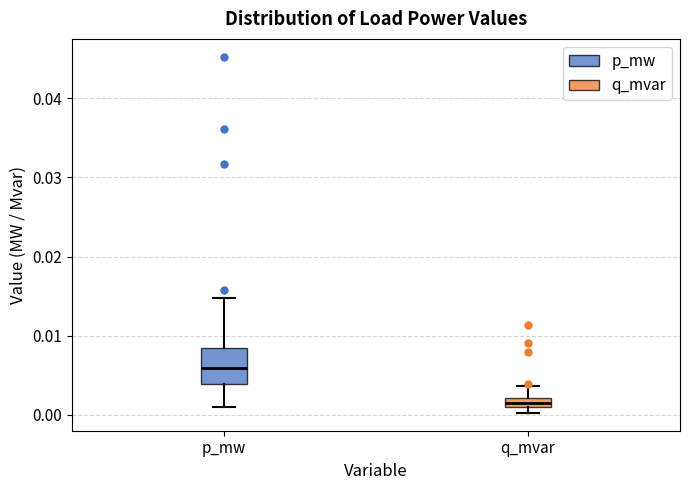

Which box has the lowest median line?

q_mvar